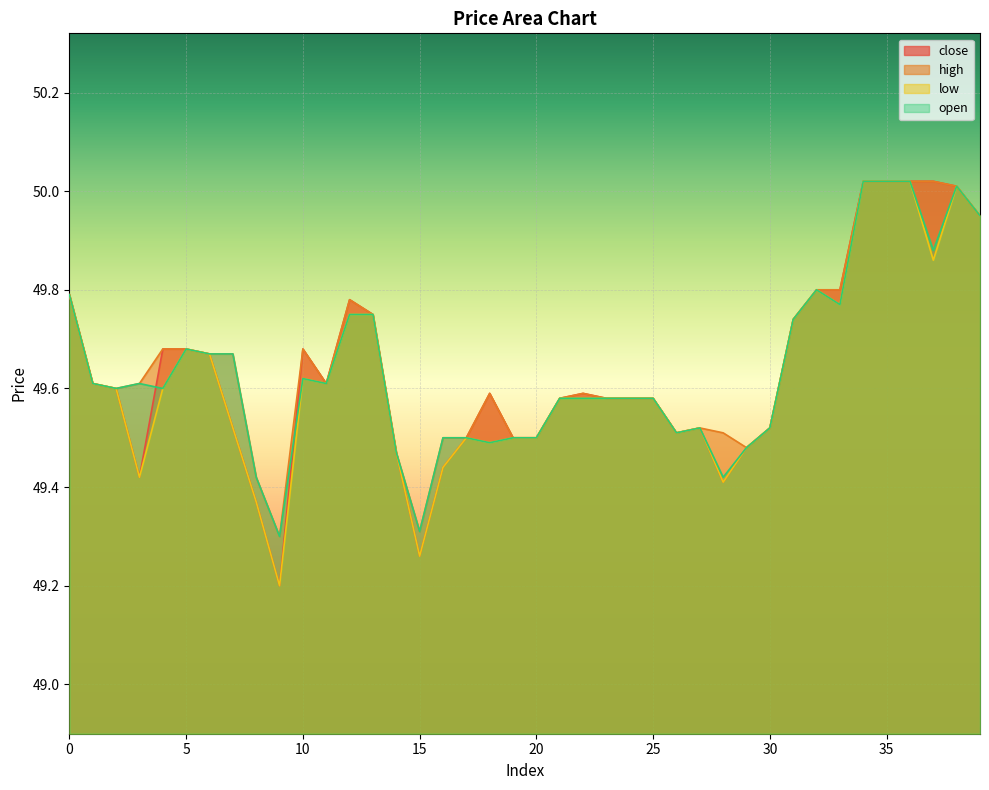

Reading right to left, what are all the values shown in this chart?

close: 50.0	50.0	50.0	50.0	50.0	50.0	49.8	49.8	49.7	49.5	49.5	49.4	49.5	49.5	49.6	49.6	49.6	49.6	49.6	49.5	49.5	49.6	49.5	49.4	49.3	49.5	49.8	49.8	49.6	49.7	49.2	49.4	49.5	49.7	49.7	49.7	49.4	49.6	49.6	49.8
high: 50.0	50.0	50.0	50.0	50.0	50.0	49.8	49.8	49.7	49.5	49.5	49.5	49.5	49.5	49.6	49.6	49.6	49.6	49.6	49.5	49.5	49.6	49.5	49.5	49.3	49.5	49.8	49.8	49.6	49.7	49.3	49.4	49.7	49.7	49.7	49.7	49.6	49.6	49.6	49.8
low: 50.0	50.0	49.9	50.0	50.0	50.0	49.8	49.8	49.7	49.5	49.5	49.4	49.5	49.5	49.6	49.6	49.6	49.6	49.6	49.5	49.5	49.5	49.5	49.4	49.3	49.5	49.8	49.8	49.6	49.6	49.2	49.4	49.5	49.7	49.7	49.6	49.4	49.6	49.6	49.8
open: 50.0	50.0	49.9	50.0	50.0	50.0	49.8	49.8	49.7	49.5	49.5	49.4	49.5	49.5	49.6	49.6	49.6	49.6	49.6	49.5	49.5	49.5	49.5	49.5	49.3	49.5	49.8	49.8	49.6	49.6	49.3	49.4	49.7	49.7	49.7	49.6	49.6	49.6	49.6	49.8